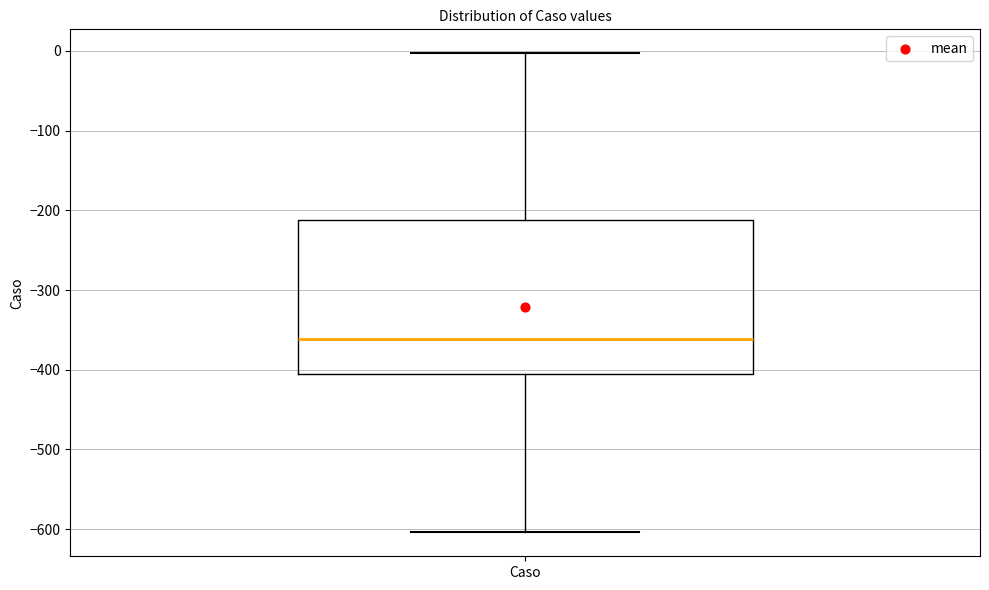

Read this box plot against the y-axis: the position of the median line, the range covered by the box, and the ends of both whiskers. The values are not printed on the chart, so give them approximately, as read against the axis.

median -360, box -410 to -210, whiskers -600 to 0